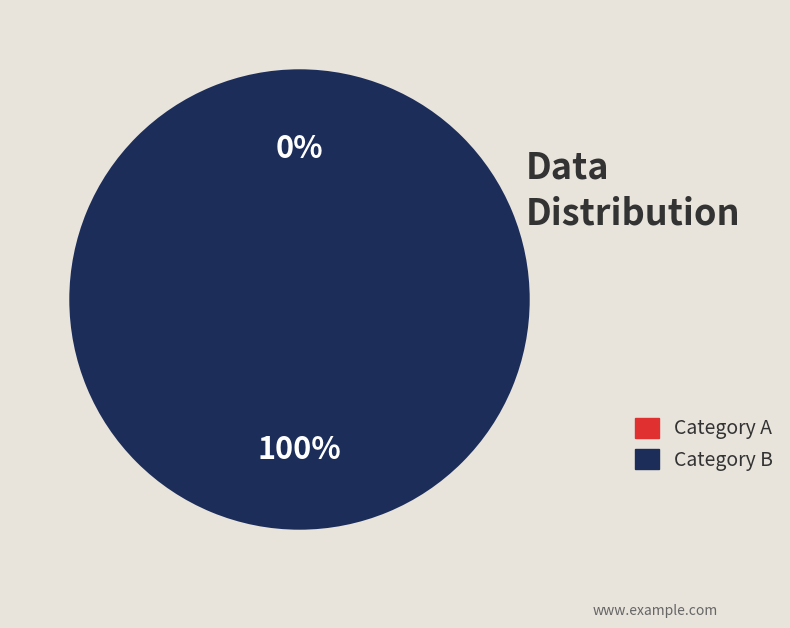

The Error in labels$region slice represents 99% of the pie. True or false?

False